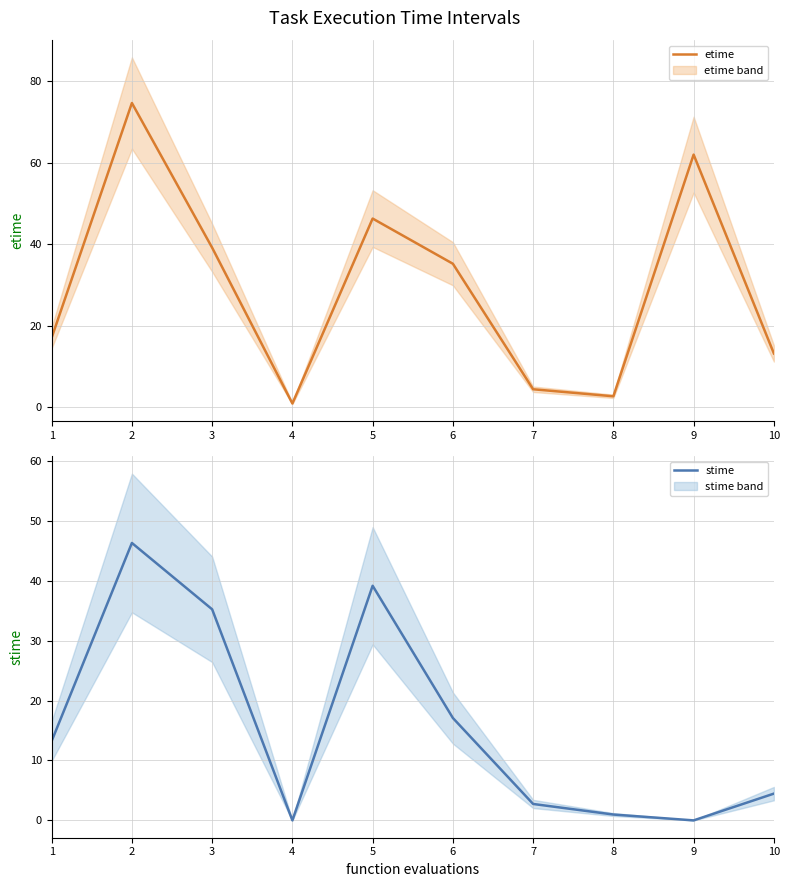

Between 2 and 8, which series saw the biggest shift?

etime